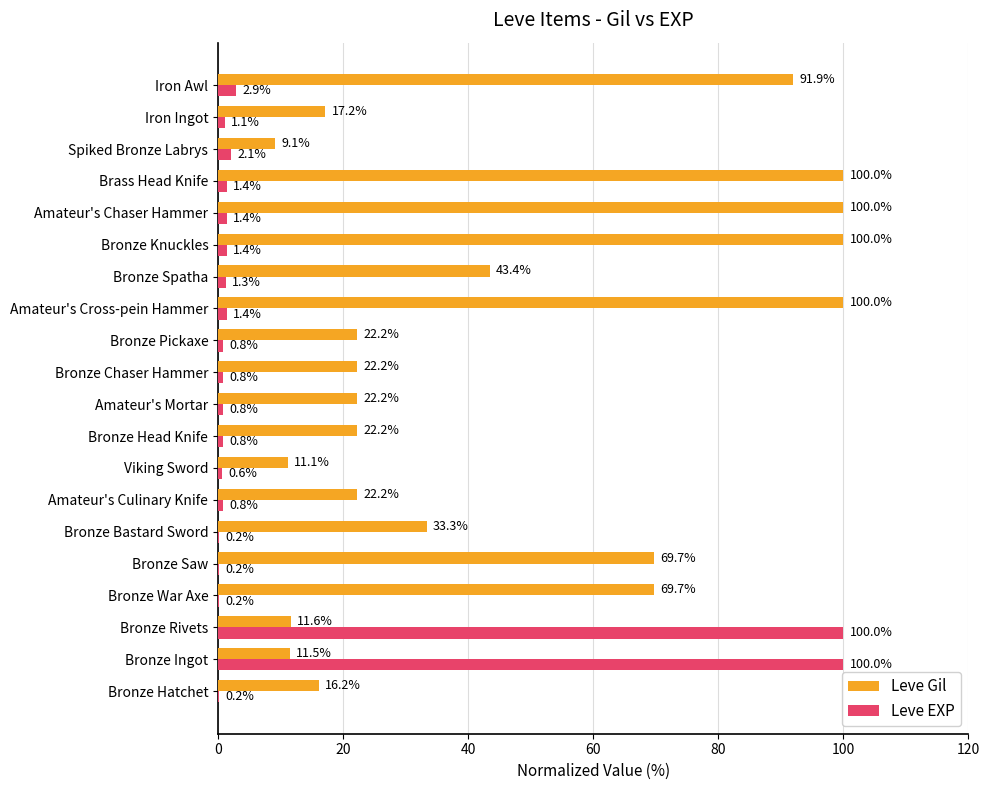

What is the sum of the Leve Gil values at Bronze Saw and Iron Ingot?

86.9